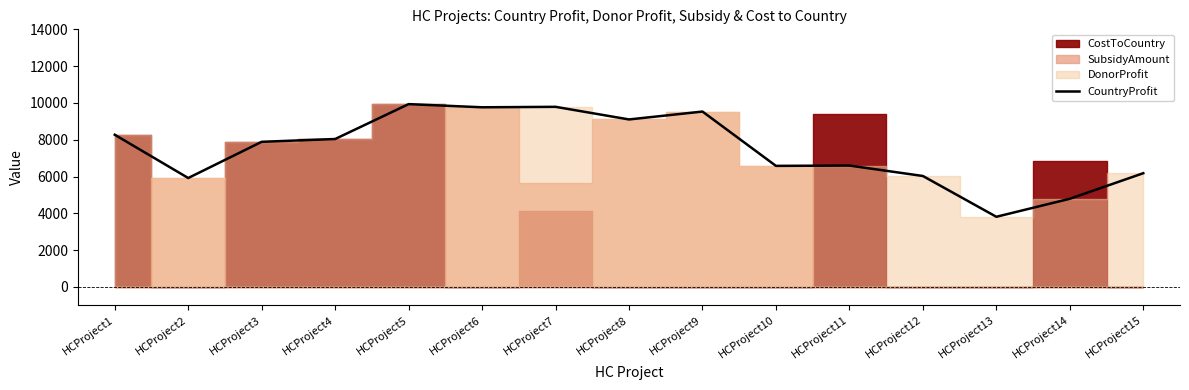

Does the chart have visible grid lines?

No